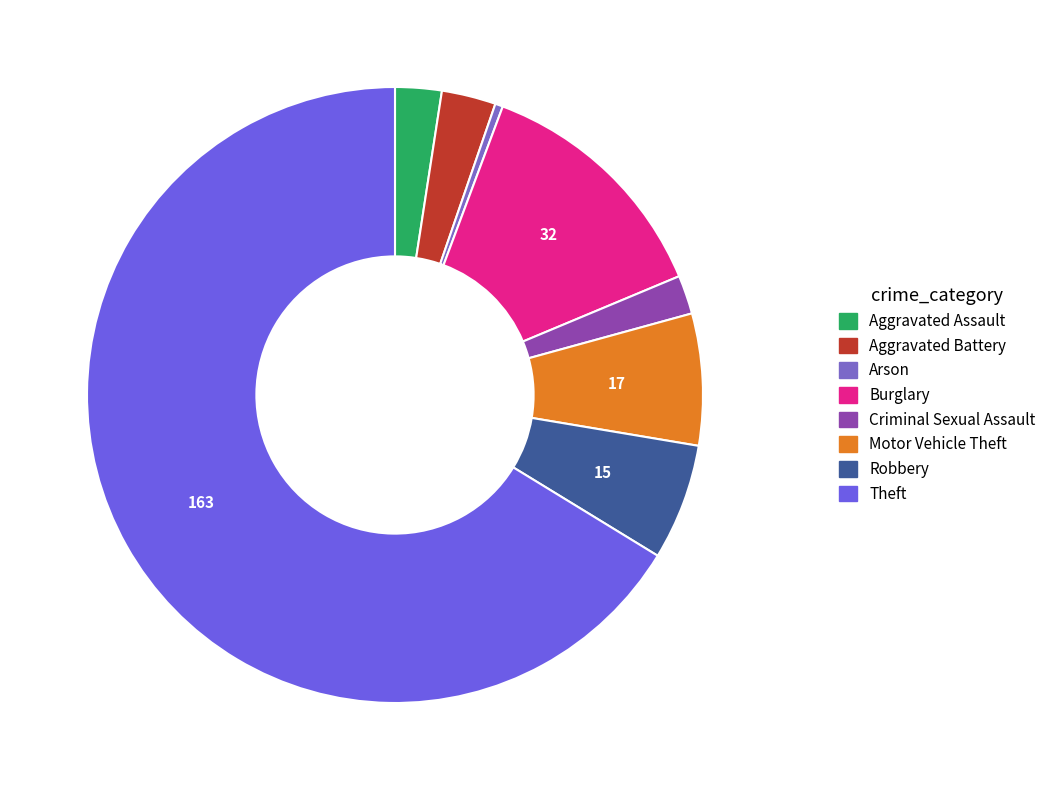

Which category has the biggest portion of the pie?

Theft